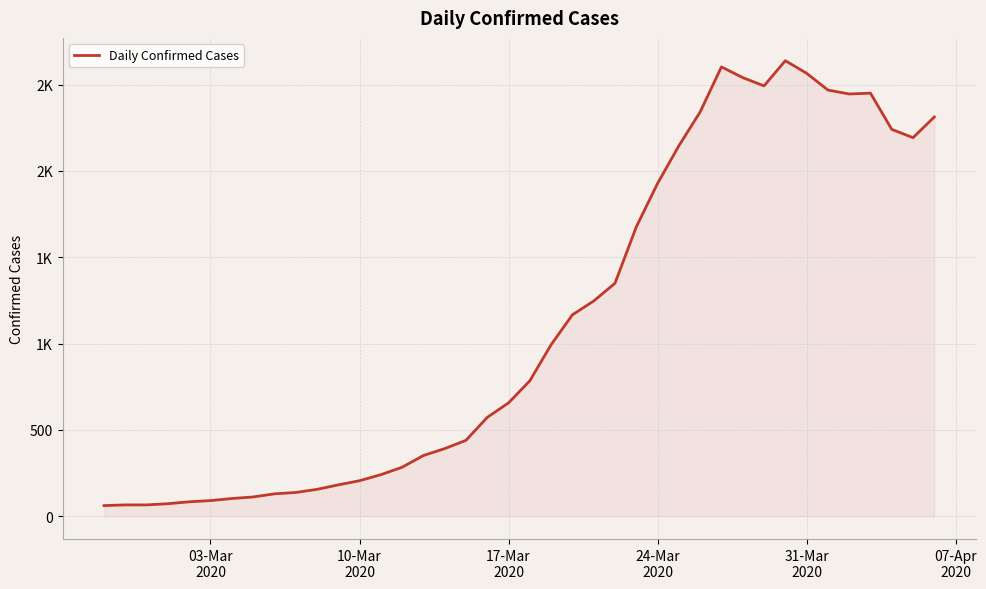

Is this an area chart (filled region under the line)?

Yes